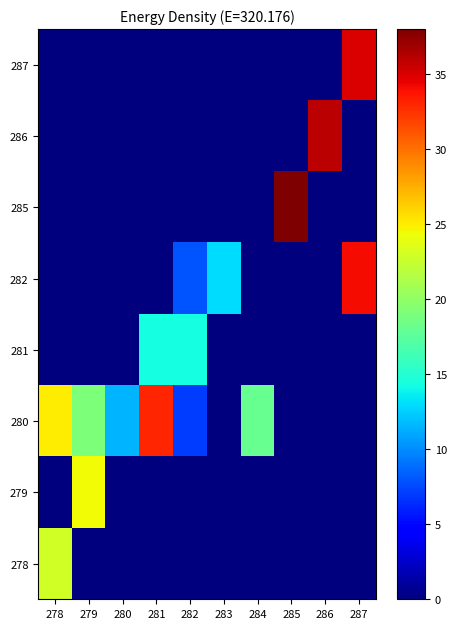

At how many categories does at least one series exceed 18?

6